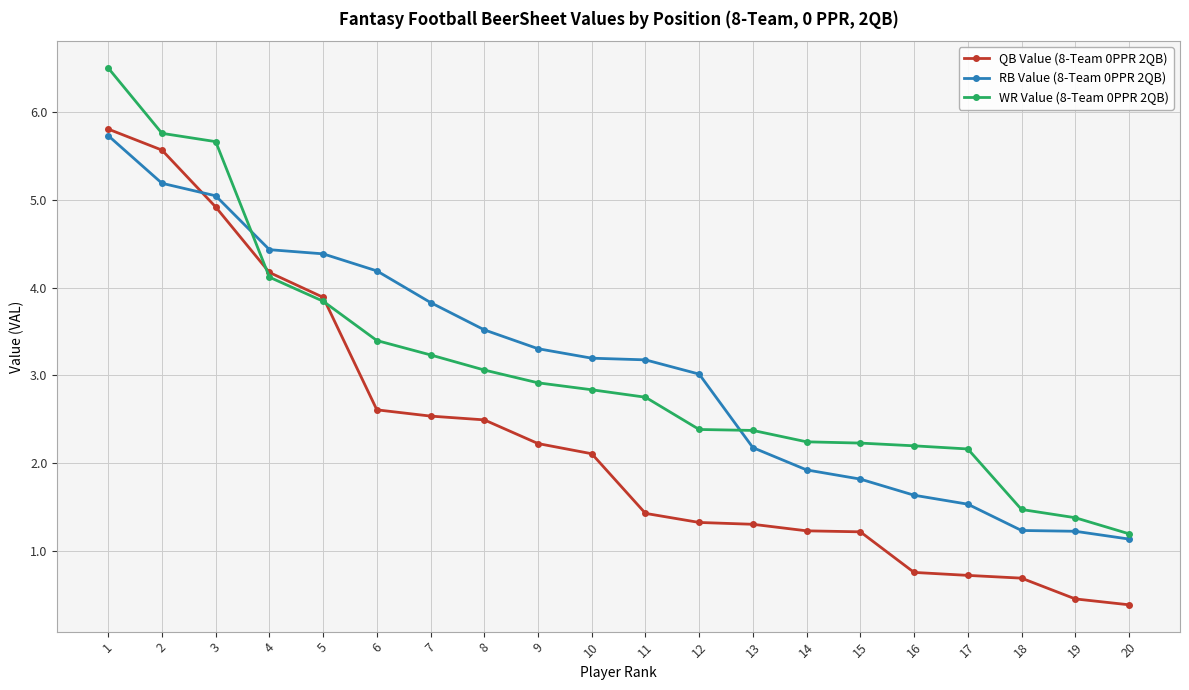

How many lines are shown in the chart?

3